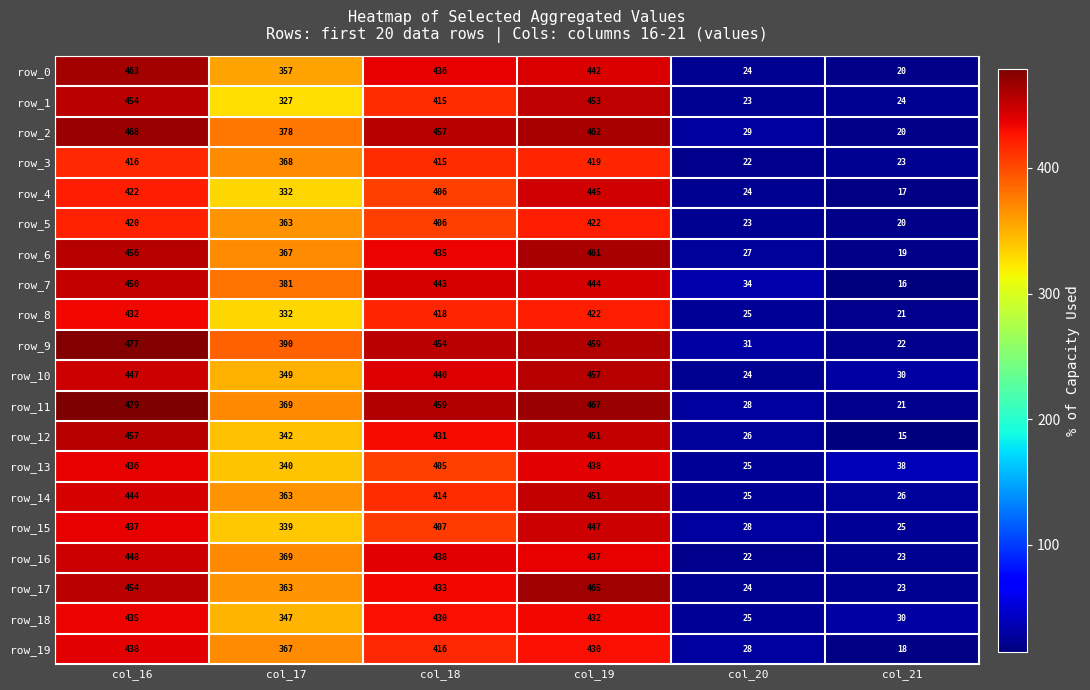

List the labels in order of row_15 value, smallest first.

col_21, col_20, col_17, col_18, col_16, col_19